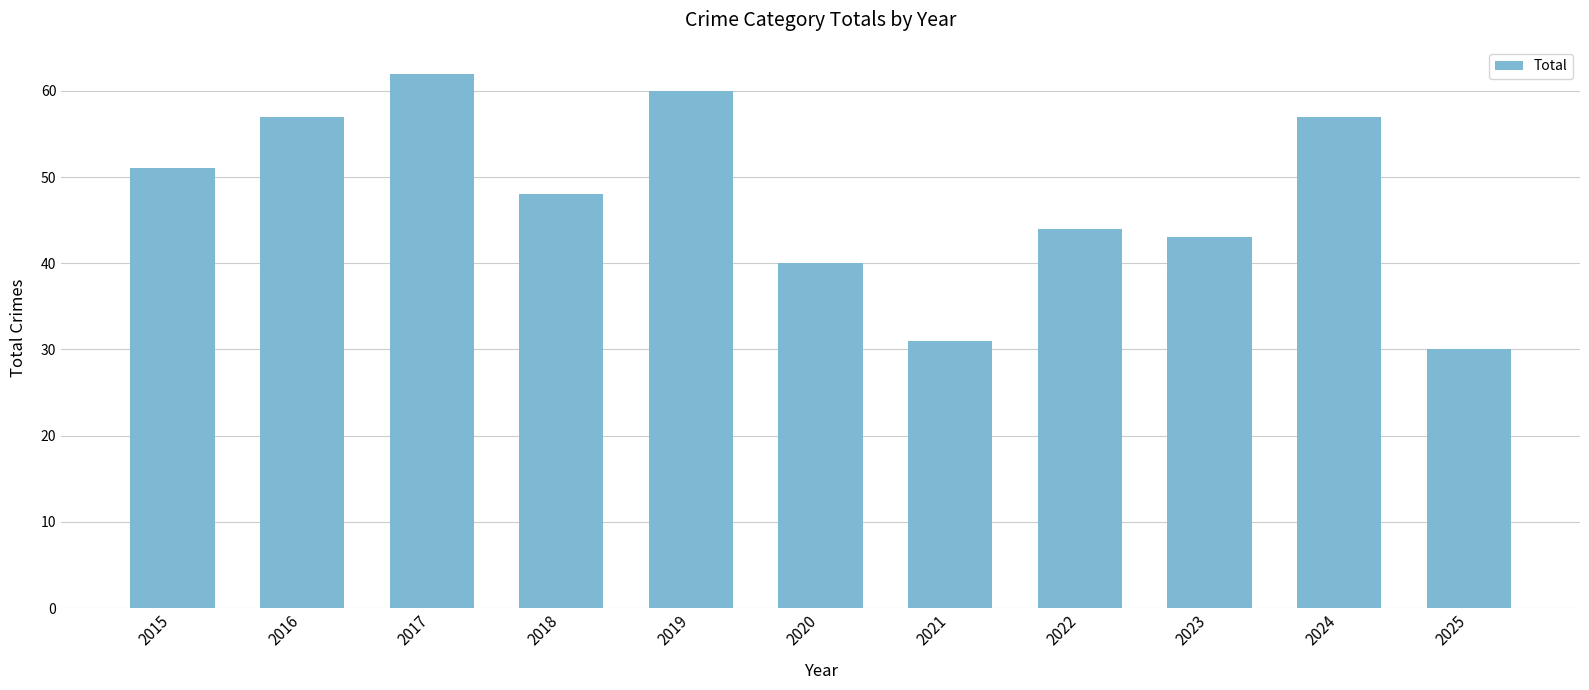

Reading left to right, what are all the values shown in this chart?

51	57	62	48	60	40	31	44	43	57	30